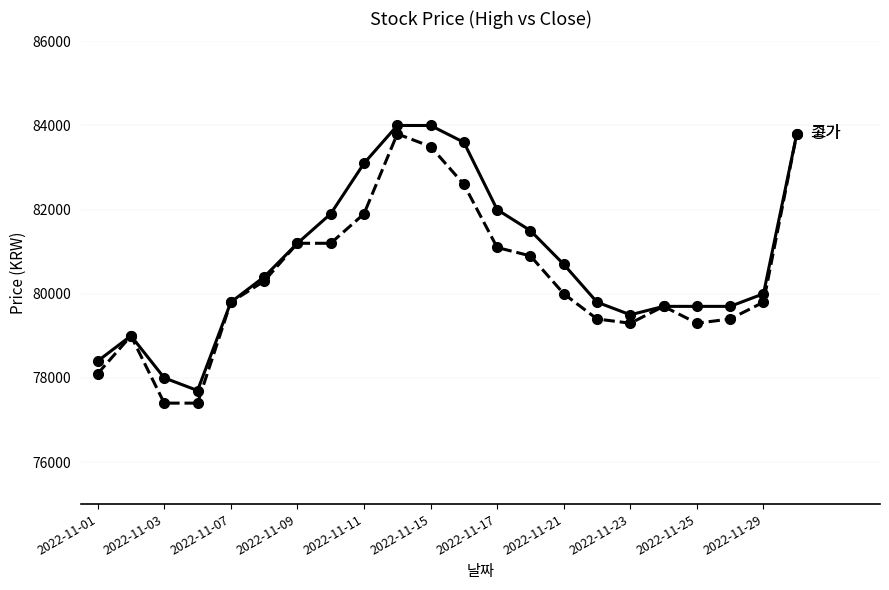

What is the smallest value displayed?

77400